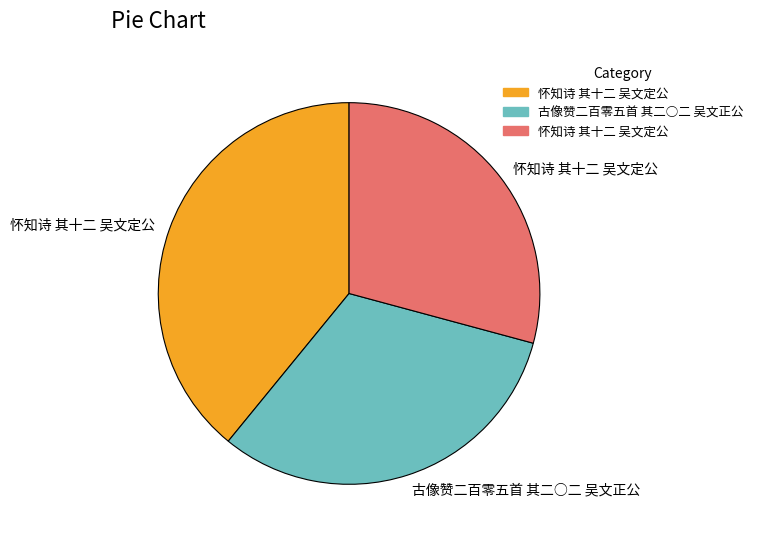

Count the number of slices in the pie.

3